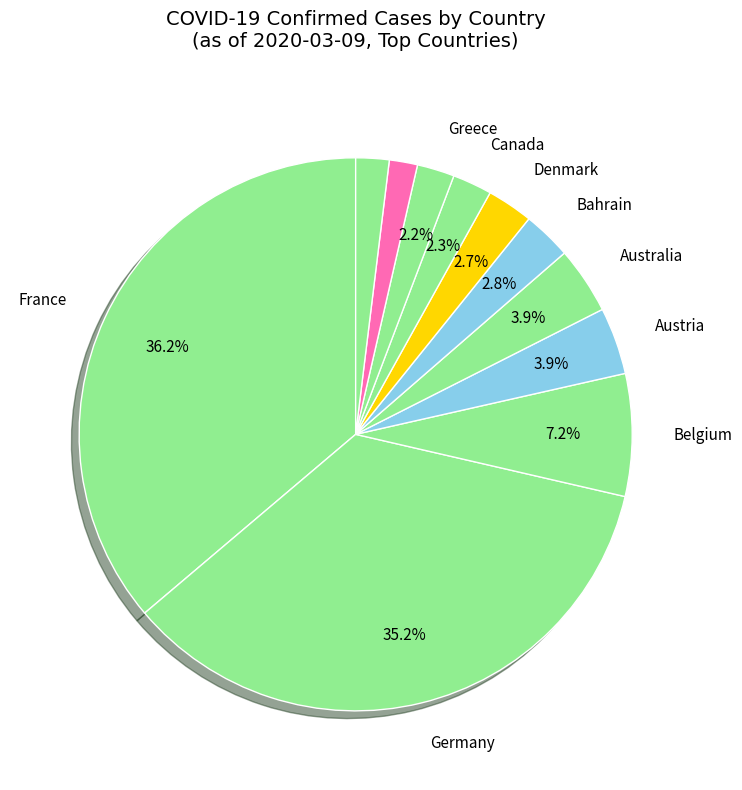

How many slices are in this pie chart?

11